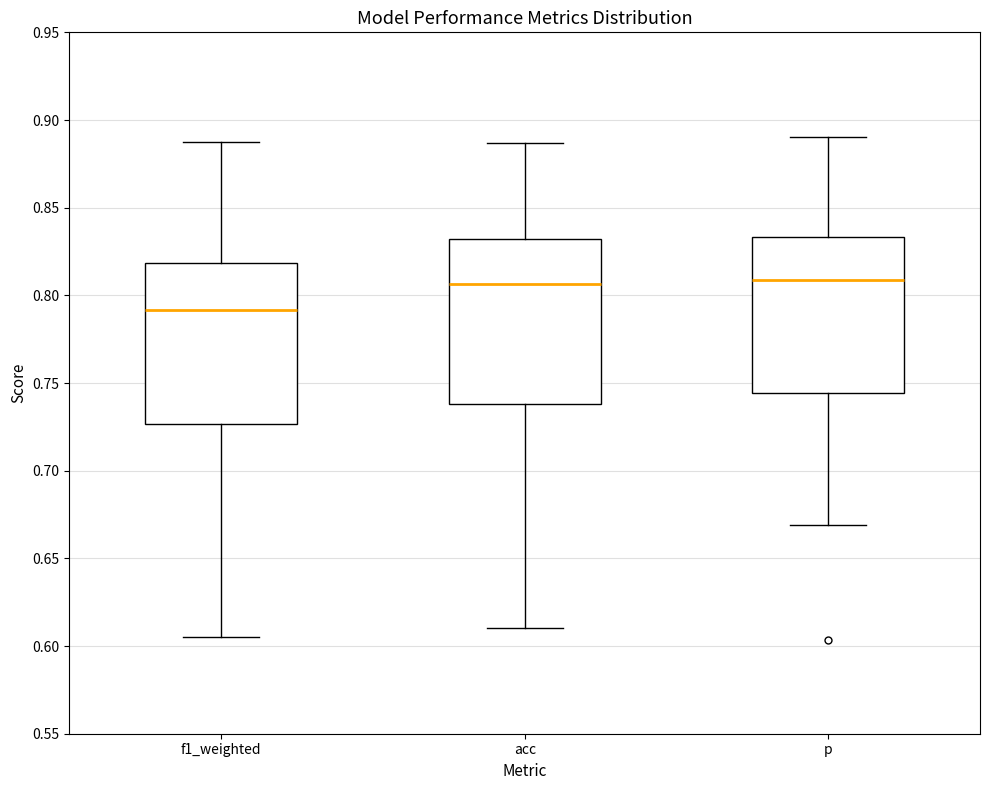

Where does the upper whisker of the box for f1_weighted end on the y-axis? The values are not printed on the chart, so give them approximately, as read against the axis.

0.885